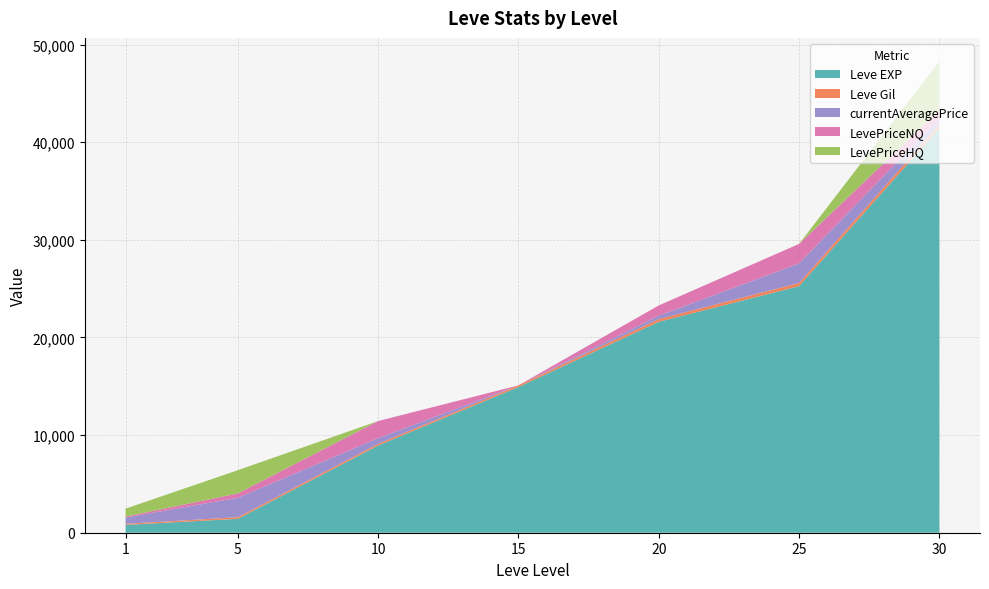

Reading right to left, extract all data points from this chart.

Leve EXP: 41410.0	25250.0	21600.0	14920.0	8930.0	1420.0	800.0
Leve Gil: 372.0	326.0	281.0	172.0	169.0	169.0	113.0
currentAveragePrice: 655.7	2000.0	349.0	0.0	584.9	1989.7	637.5
LevePriceNQ: 829.9	2000.0	1047.0	0.0	1754.7	450.0	100.0
LevePriceHQ: 5000.0	0.0	0.0	0.0	0.0	2374.6	816.7